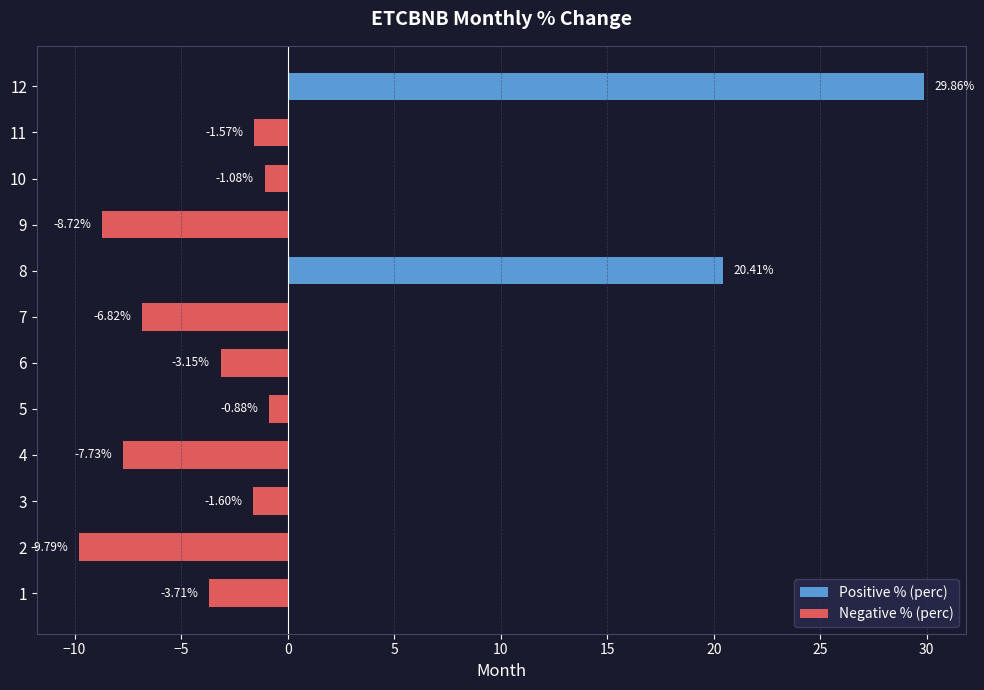

What is the smallest value displayed?

-9.8